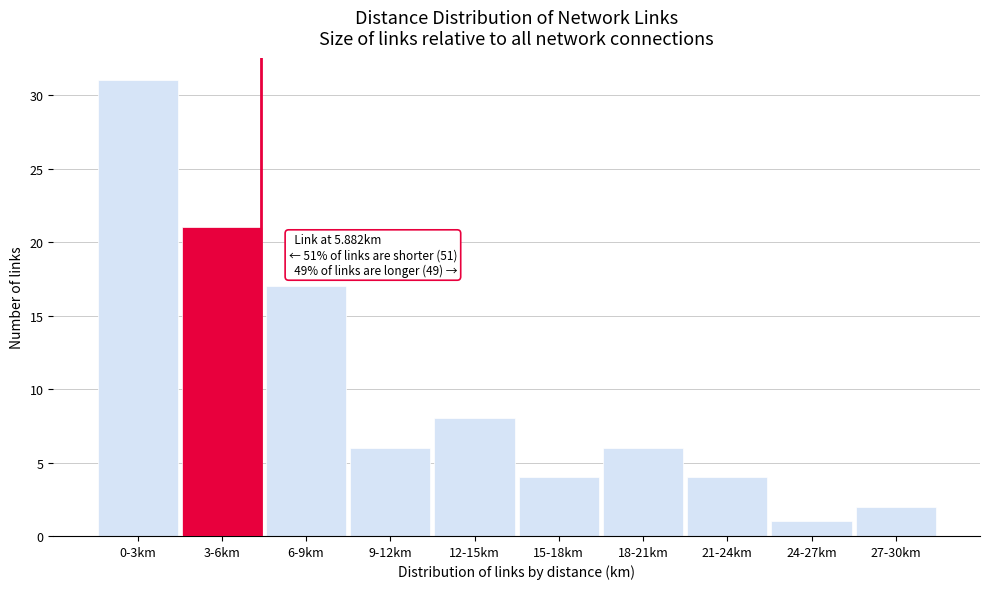

Reading left to right, list all the values displayed in this chart.

0-3km=31	3-6km=21	6-9km=17	9-12km=6	12-15km=8	15-18km=4	18-21km=6	21-24km=4	24-27km=1	27-30km=2